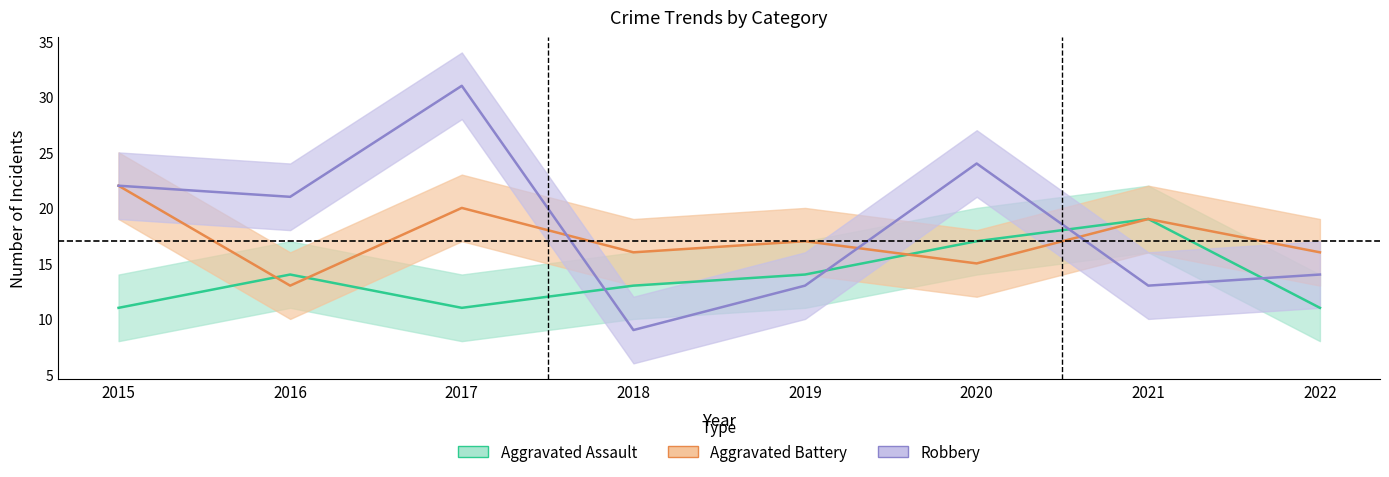

At which category does Aggravated Battery reach its first local valley?

2016